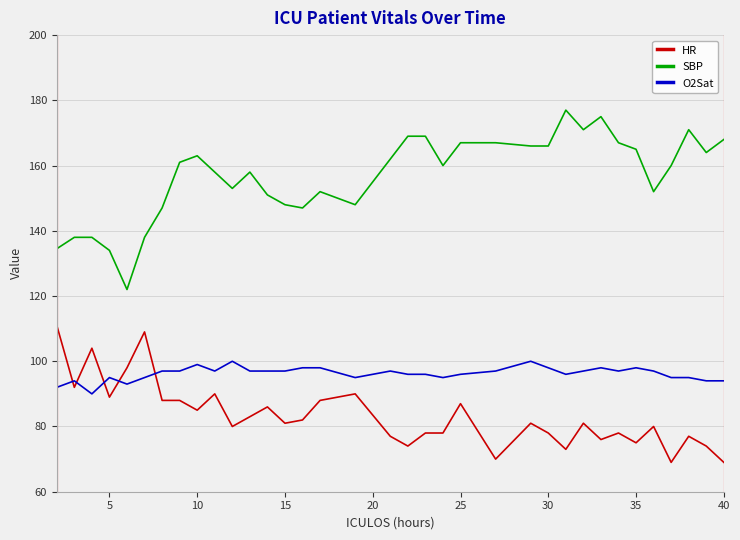

Is this an area chart (filled region under the line)?

No